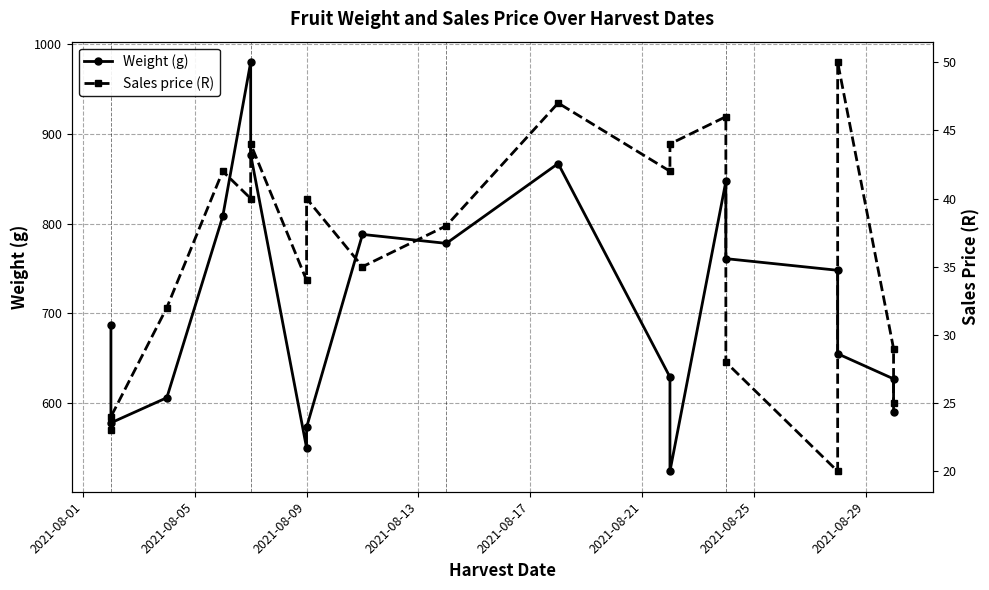

How many data points in Weight (g) are less than 687?

9